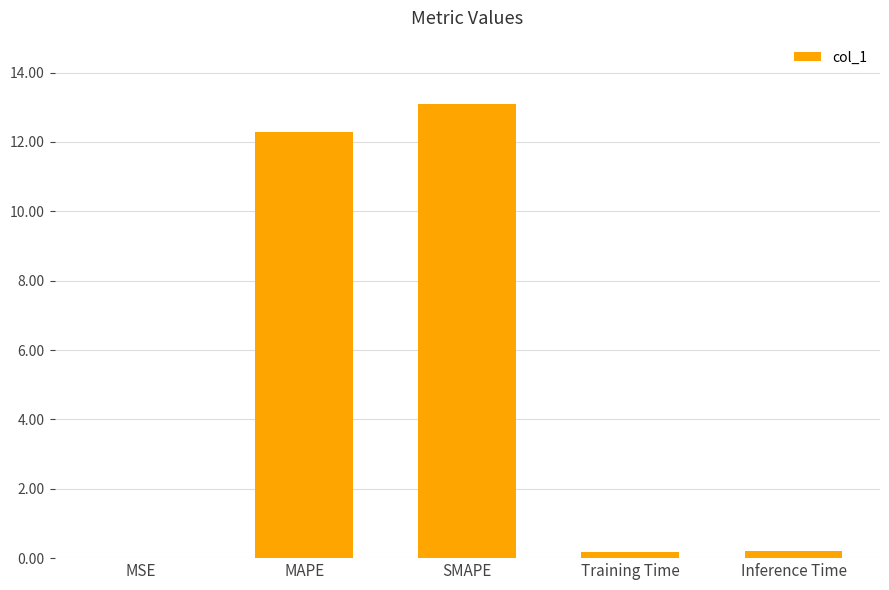

At which category does the chart reach its peak across all series?

SMAPE